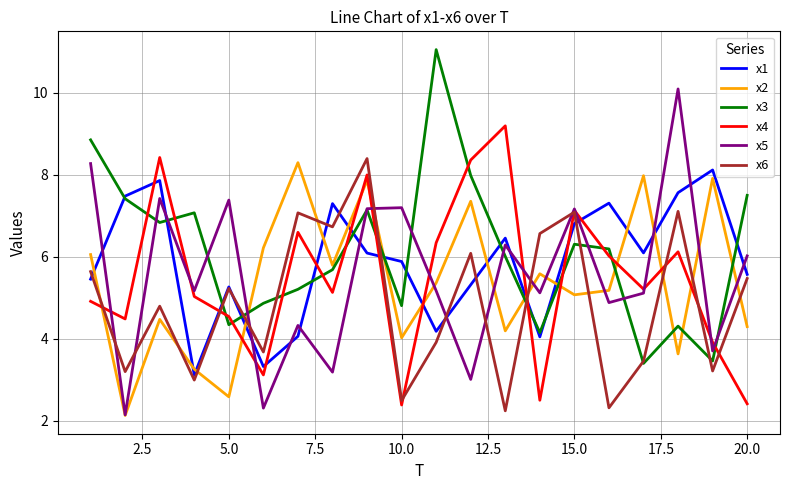

Count the number of categories in the chart.

20